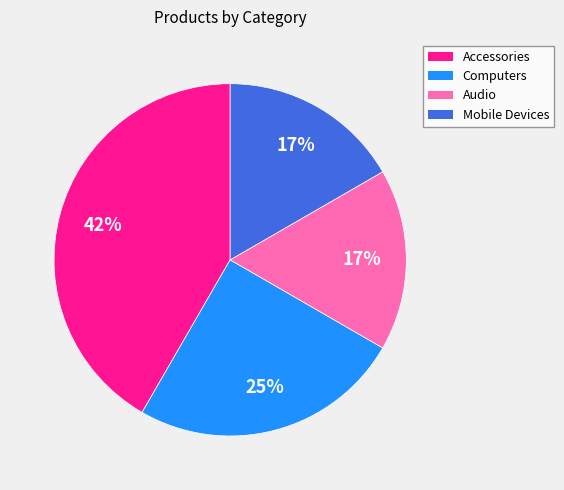

Approximately how many times larger is the value at Accessories compared to Mobile Devices?

2.5